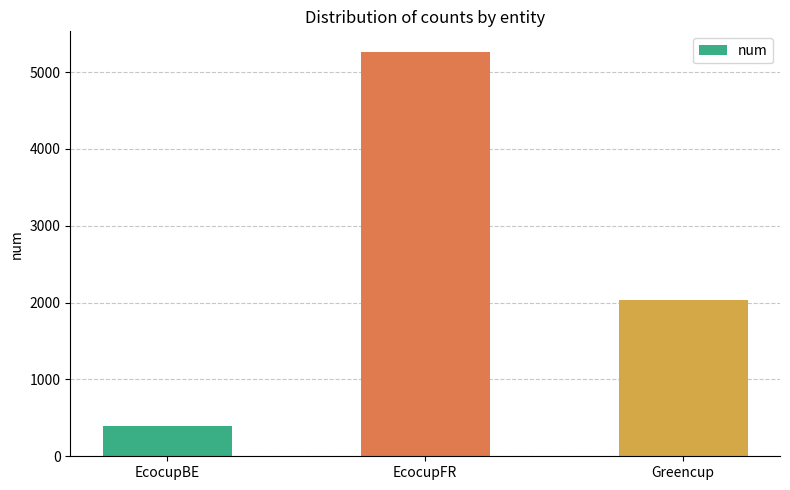

At which category does the chart reach its minimum across all series?

EcocupBE